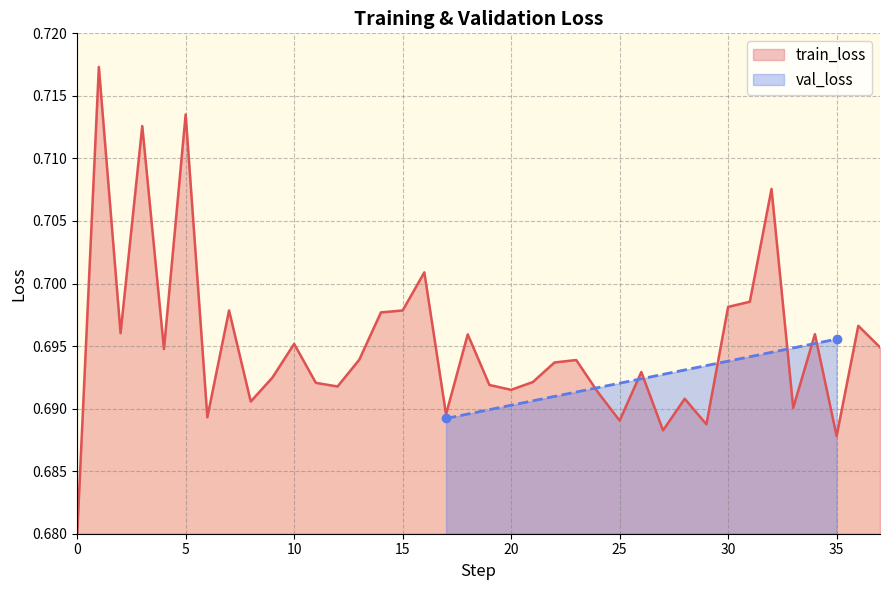

What is the maximum value shown in the chart?

0.7